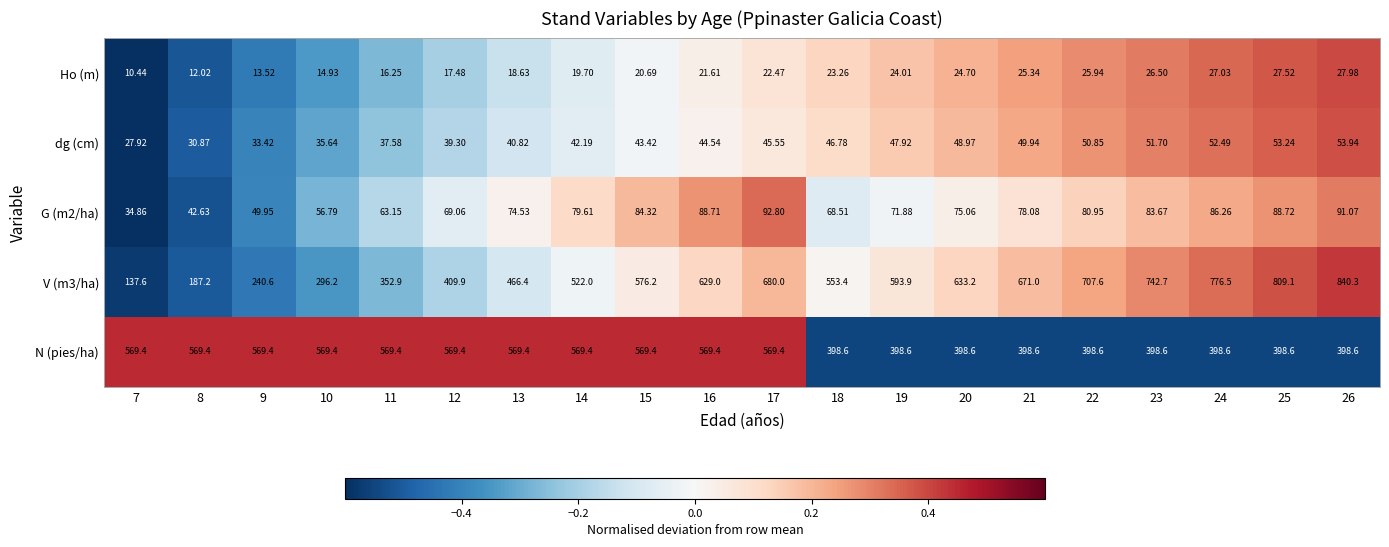

Is the value of N (pies/ha) at 16 greater than the value of dg (cm) at 14?

Yes